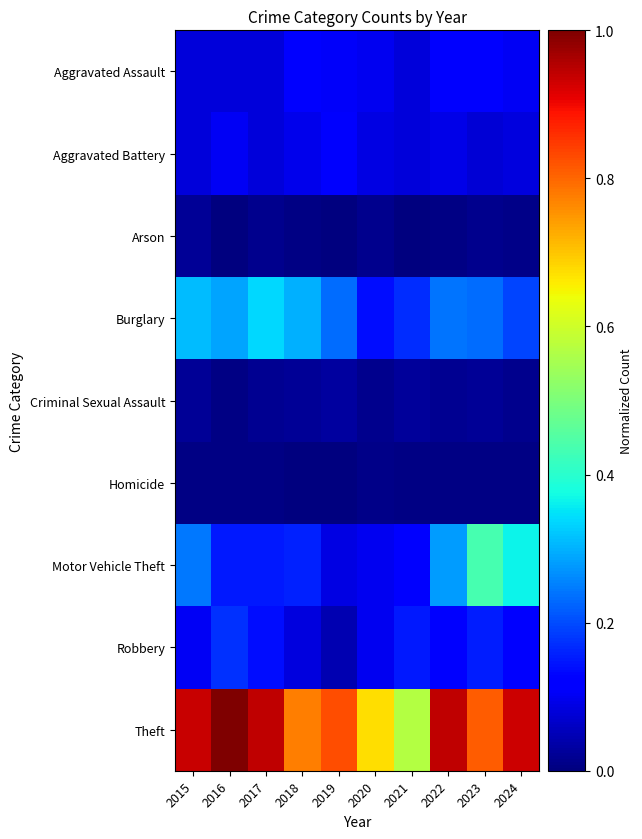

What is the total value across all series at 2019?

1.4